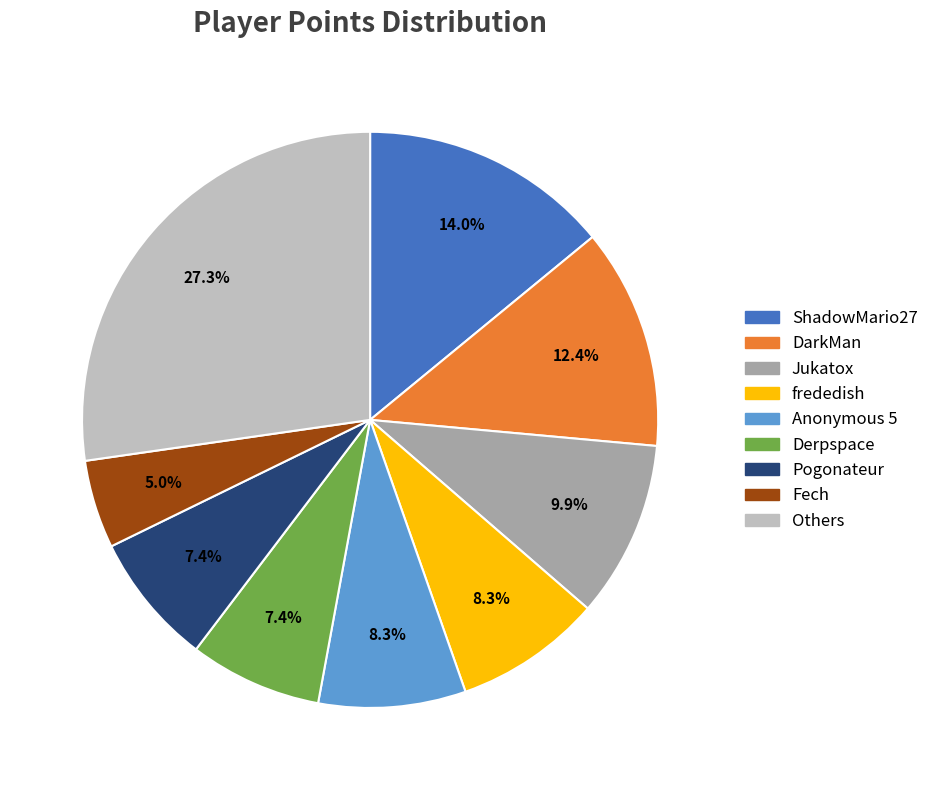

Does any single category account for the majority?

No